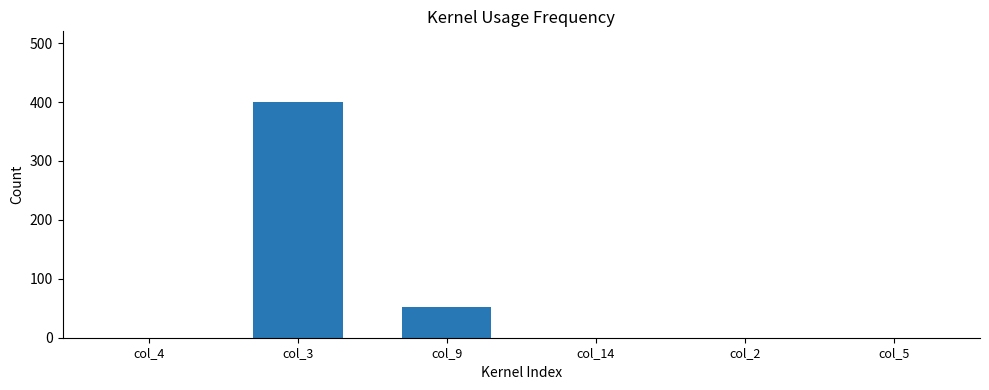

Is it true that the value at col_2 is 0?

True